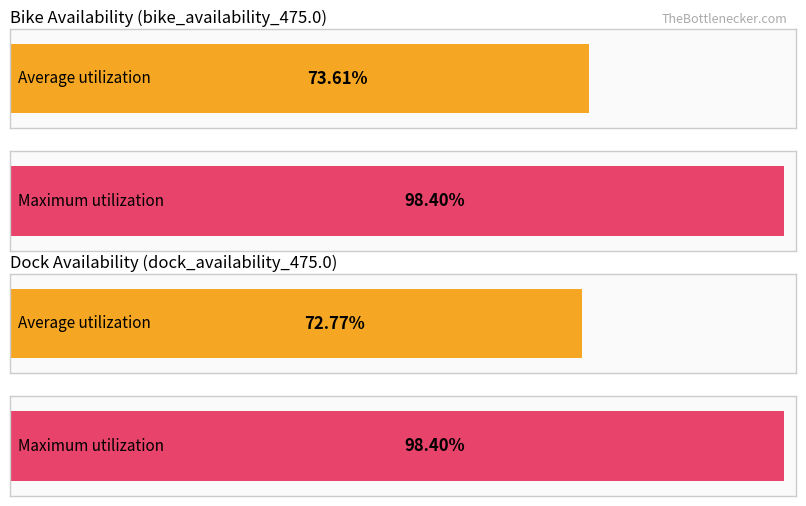

At 10, list the series in order from largest to smallest.

bike_availability_475.0, dock_availability_475.0